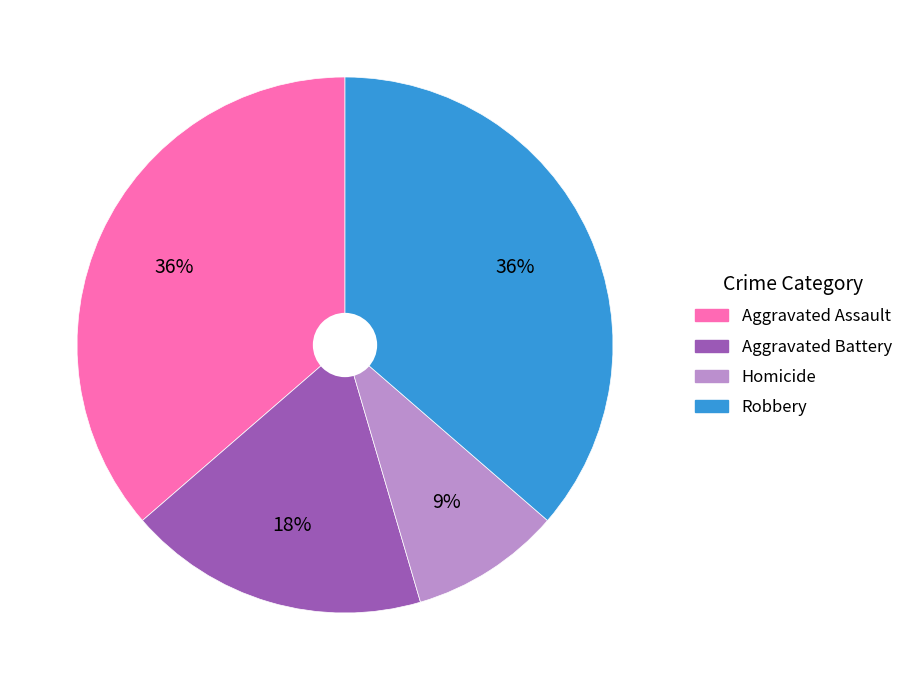

What percentage is the Aggravated Battery slice, to the nearest percent?

18%